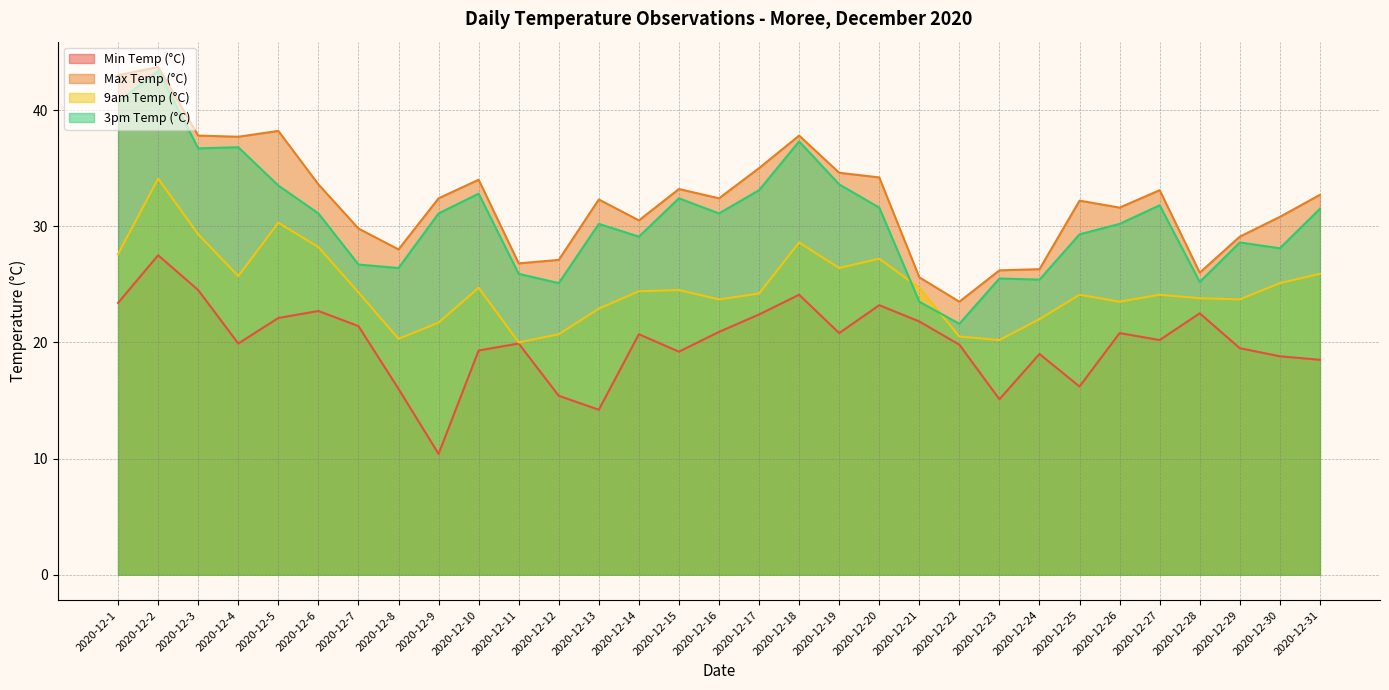

How many data points in 3pm Temp (°C) are less than 31?

15